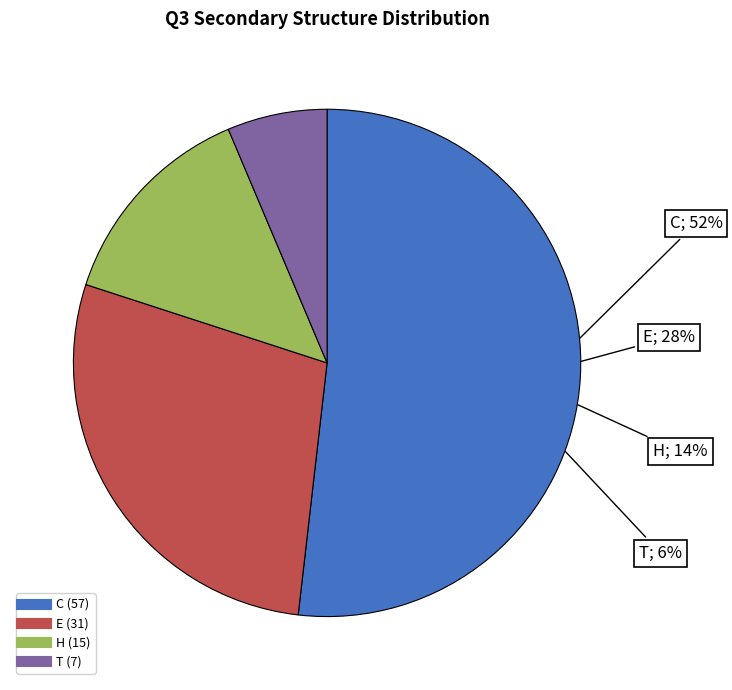

How many segments does this pie chart have?

4